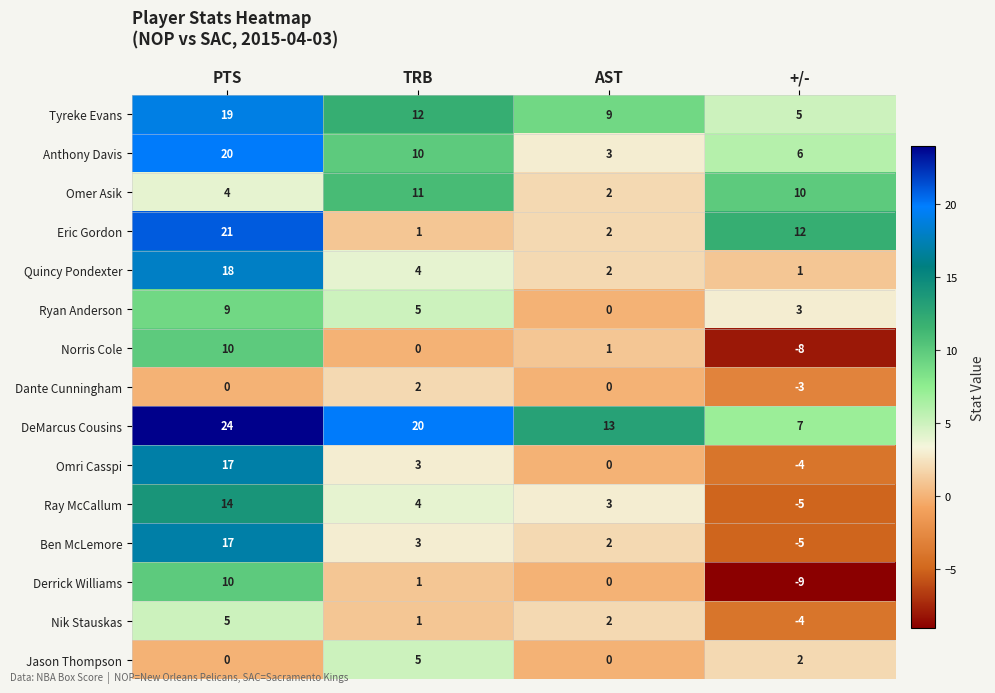

The value of Jason Thompson at AST is 0. True or false?

True